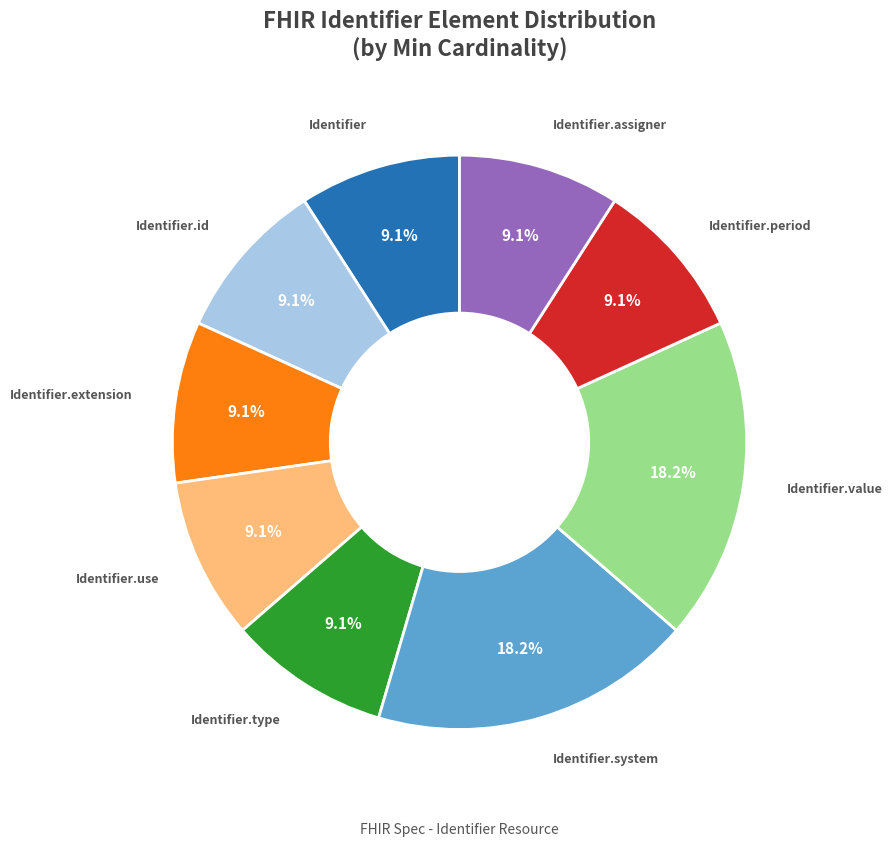

Combined, do Identifier.extension and Identifier.value account for over 50%?

No